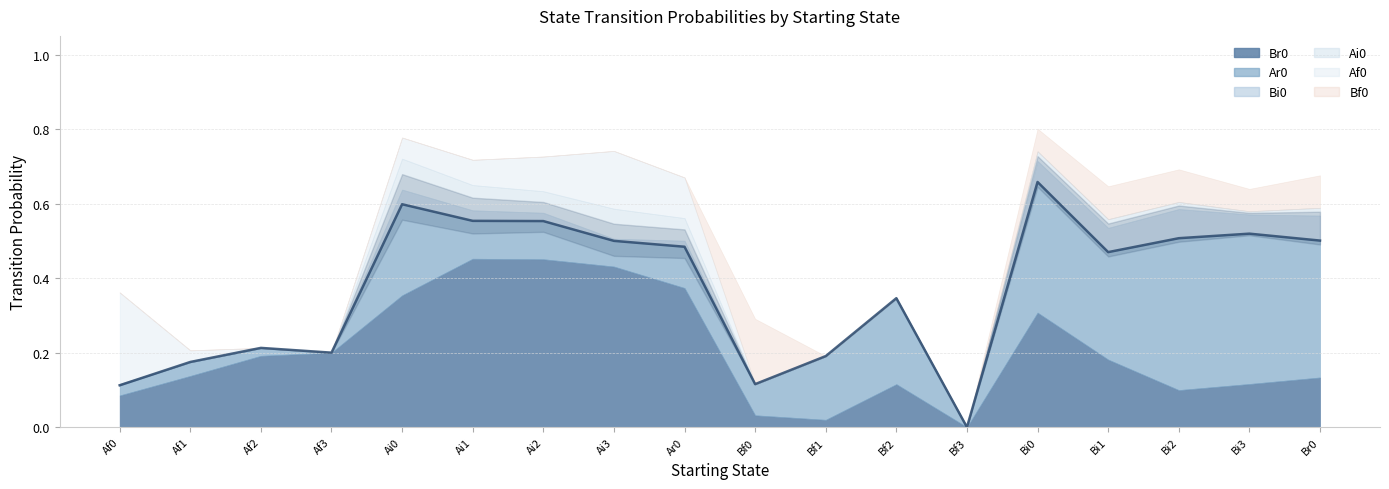

Where is the first local minimum for Br0?

Bf1